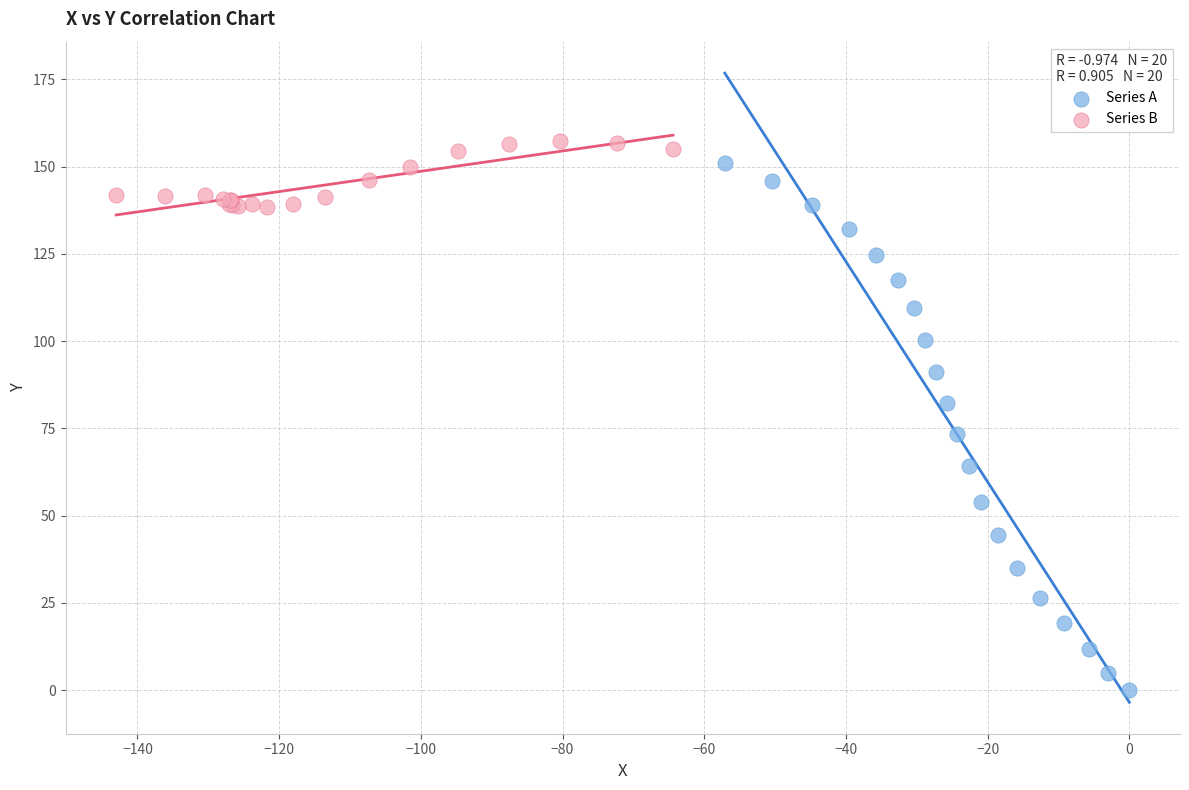

What are all the series names shown in the legend?

Series A, Series B